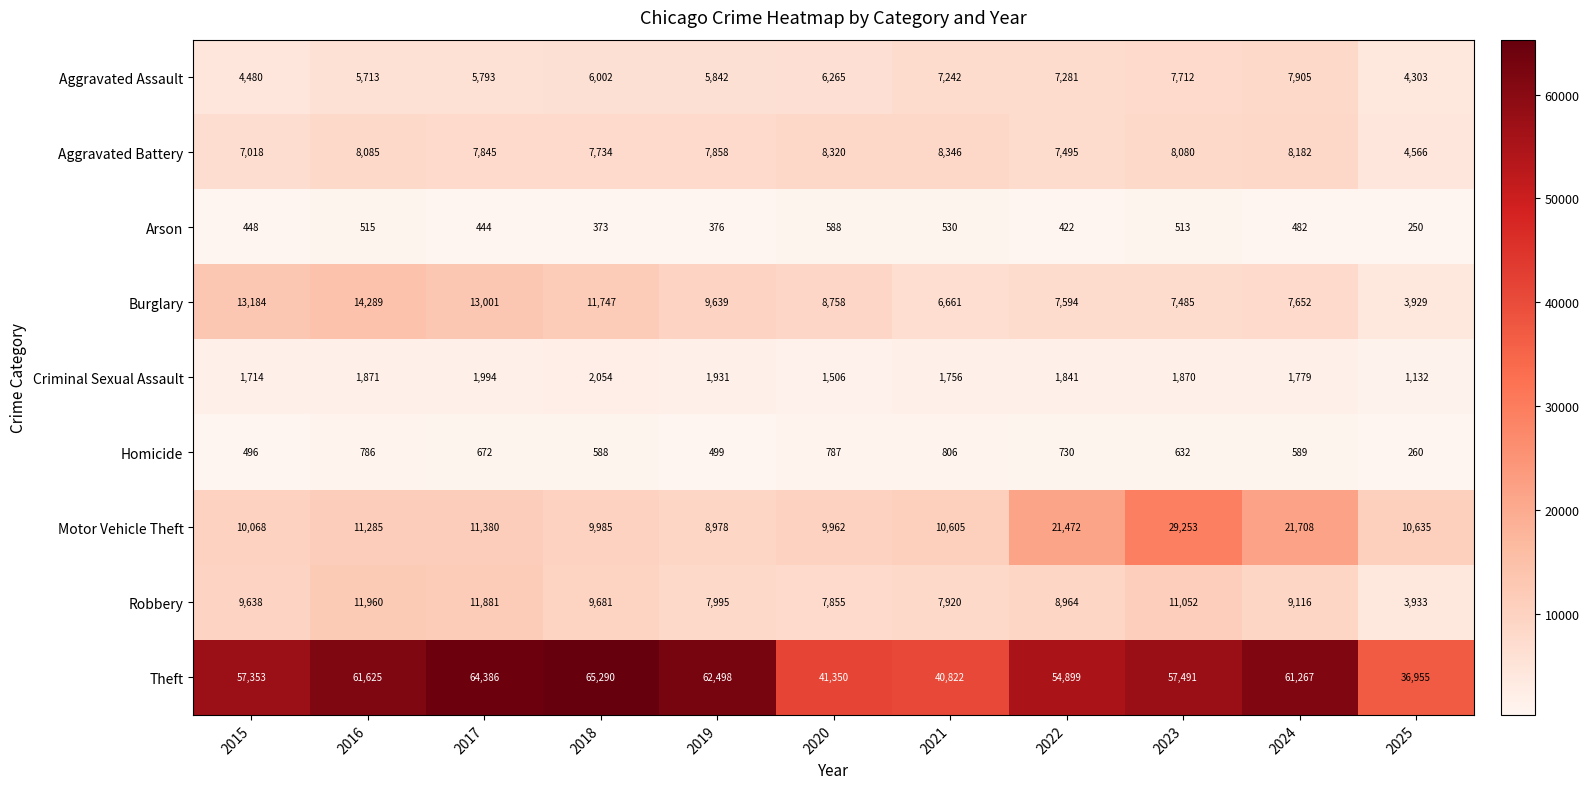

What is the sum of the Theft values at 2018 and 2021?

106112